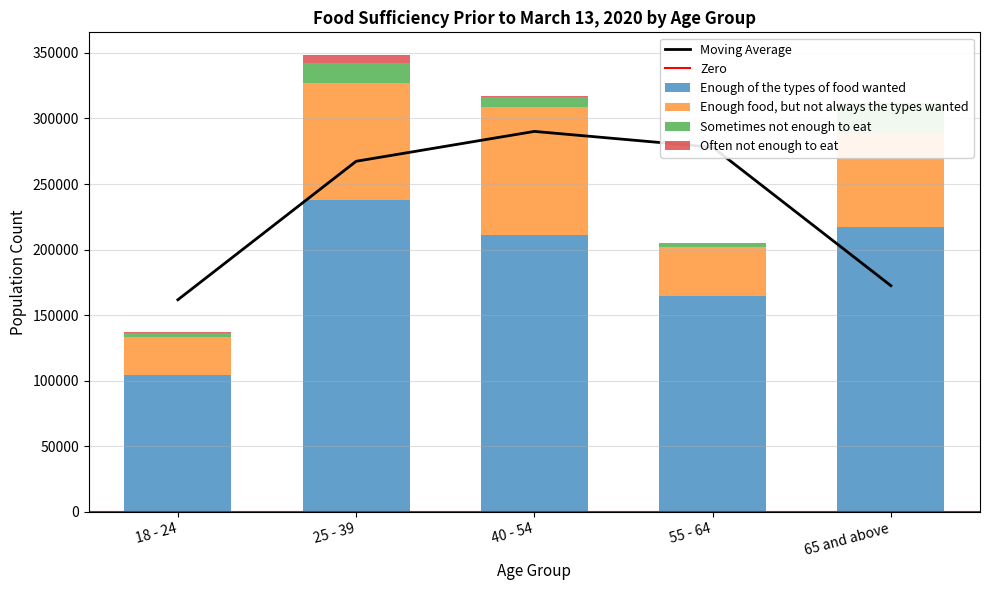

At how many categories does at least one series exceed 207276?

3